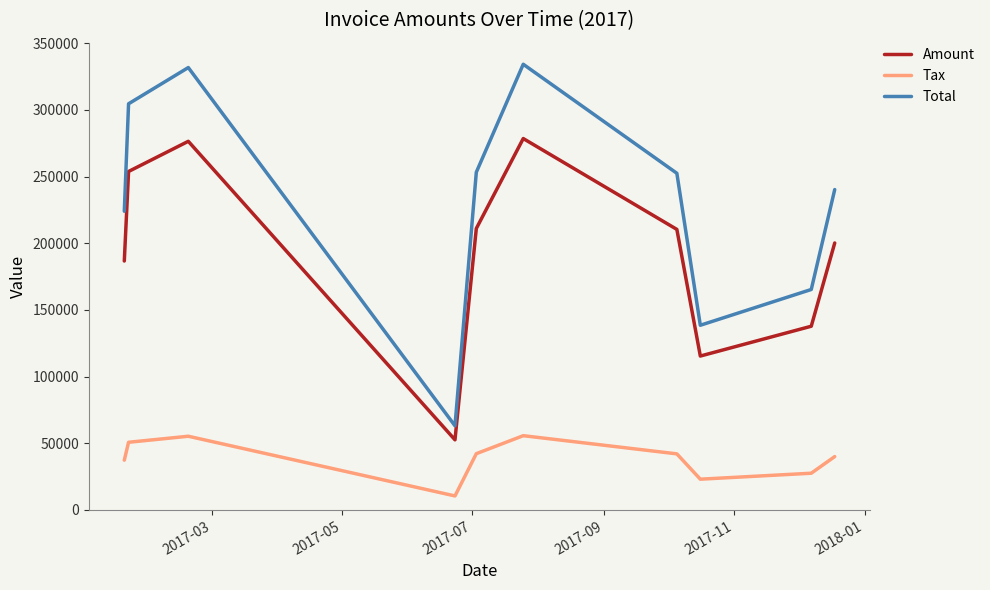

True or false: Amount and Total intersect in this chart.

False